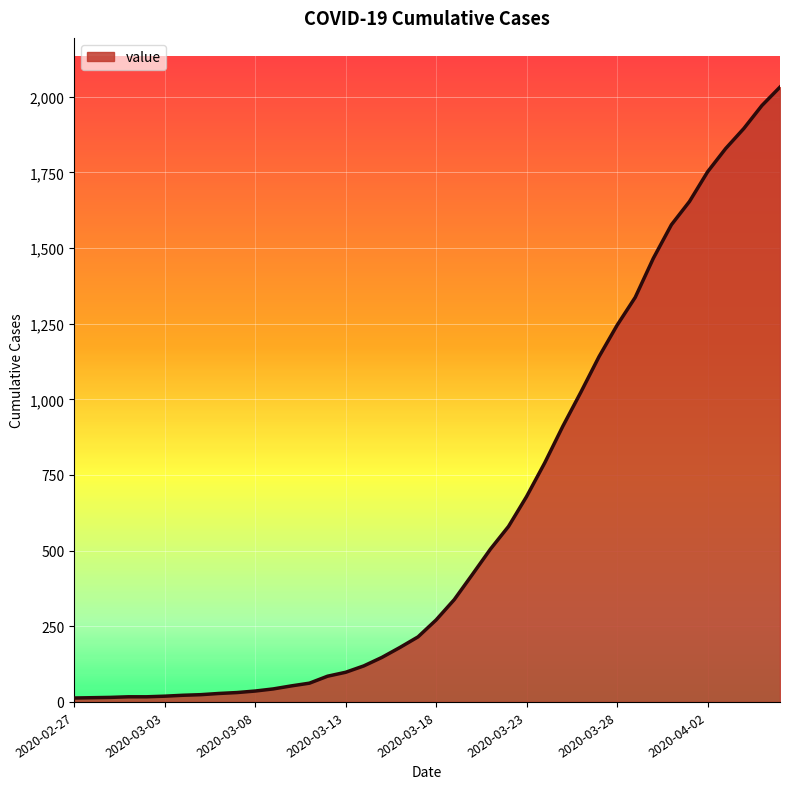

What is the difference between the maximum and minimum values?

2019